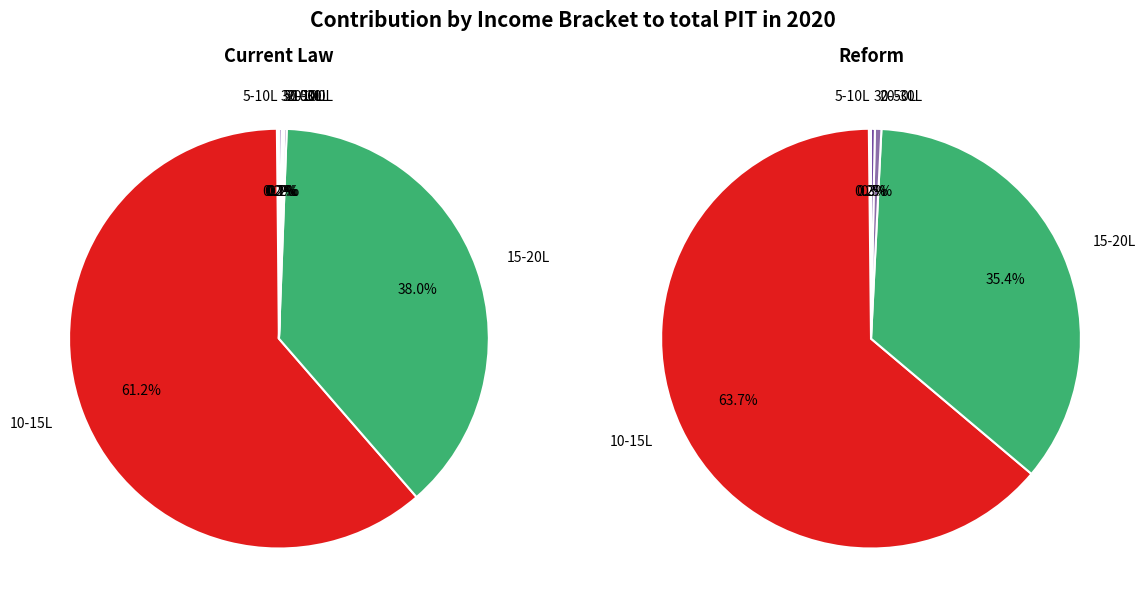

Rank the series by their average value, from lowest to highest.

Reform, Current Law